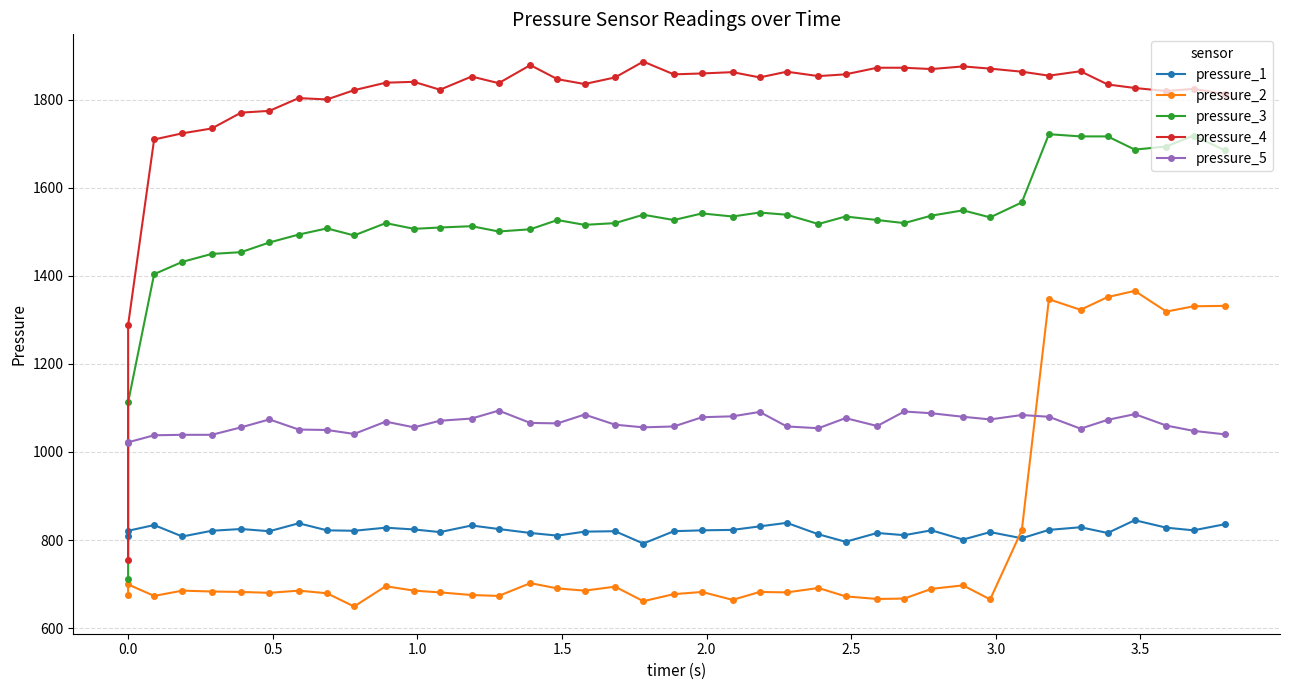

In pressure_1, how many points are higher than both neighbors (excluding endpoints)?

12